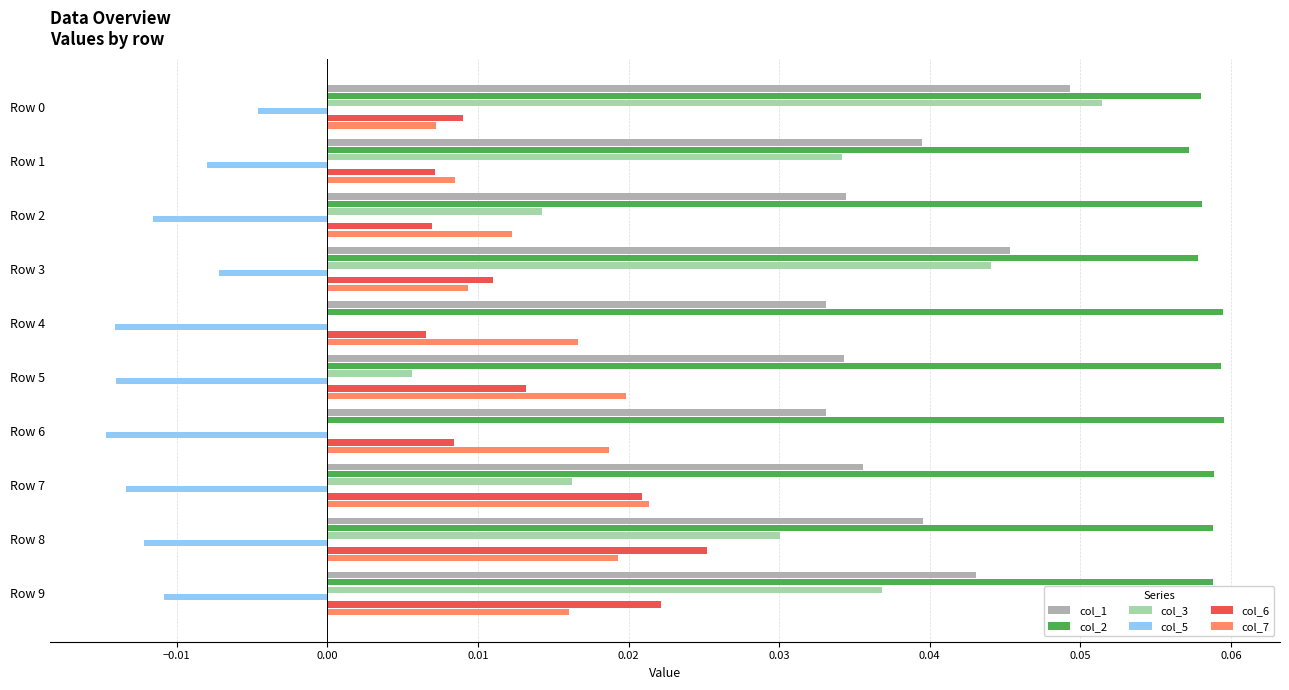

Is the value of col_6 at Row 5 greater than the value of col_5 at Row 0?

Yes